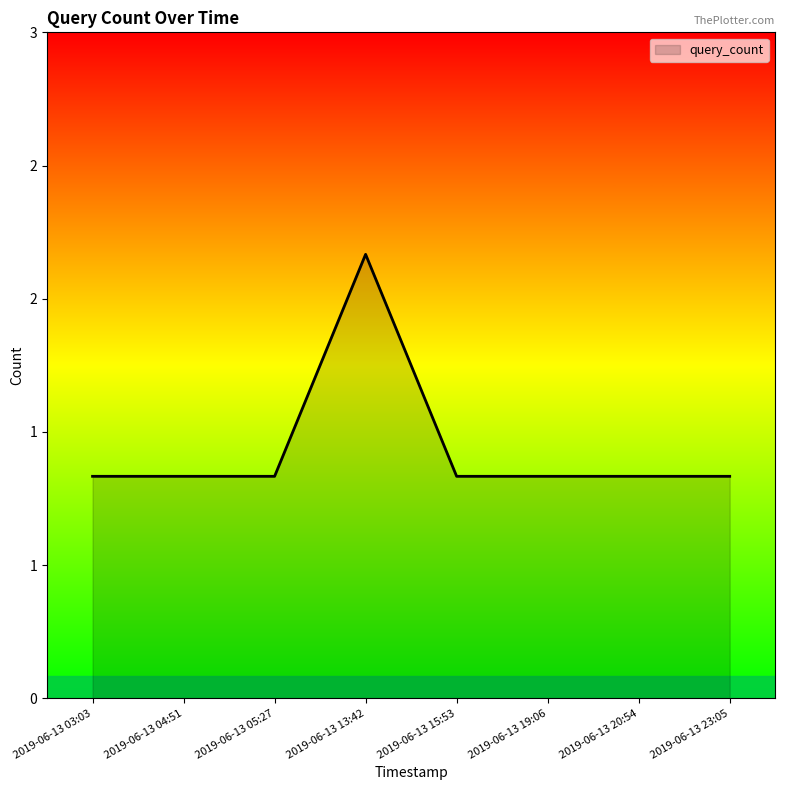

The value at 2019-06-13 19:06 is 1. True or false?

True